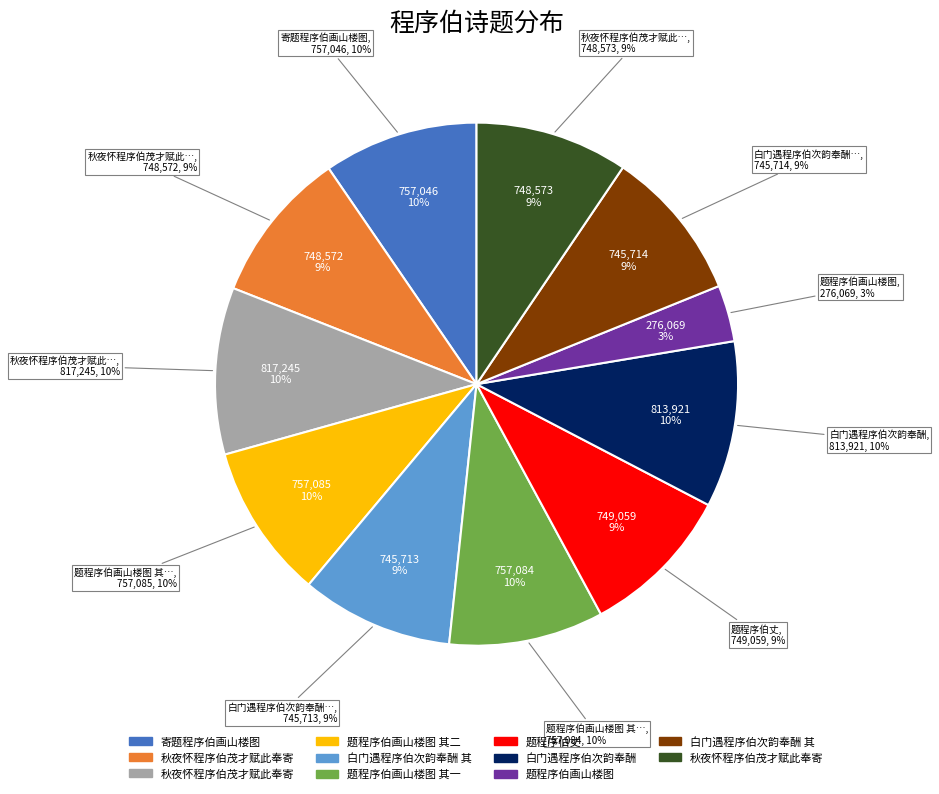

The 题程序伯丈 slice represents 1% of the pie. True or false?

False